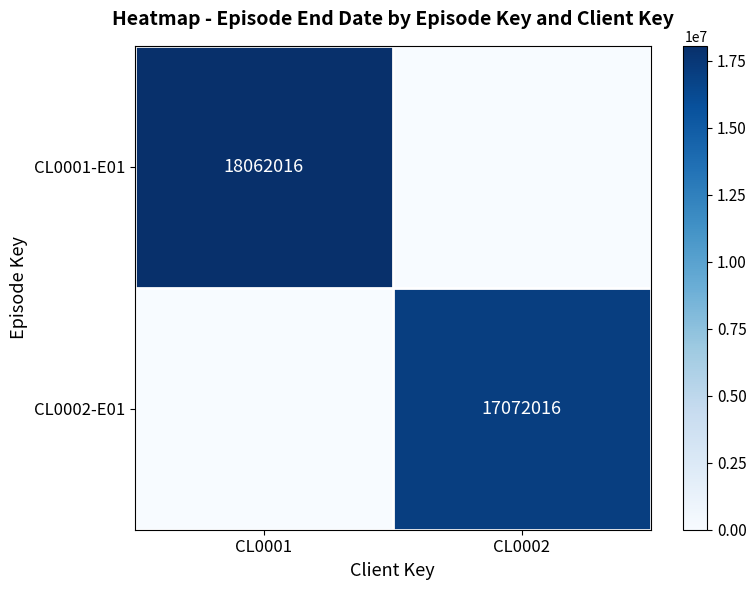

Is the value of CL0001-E01 at CL0001 greater than the value of CL0002-E01 at CL0002?

Yes